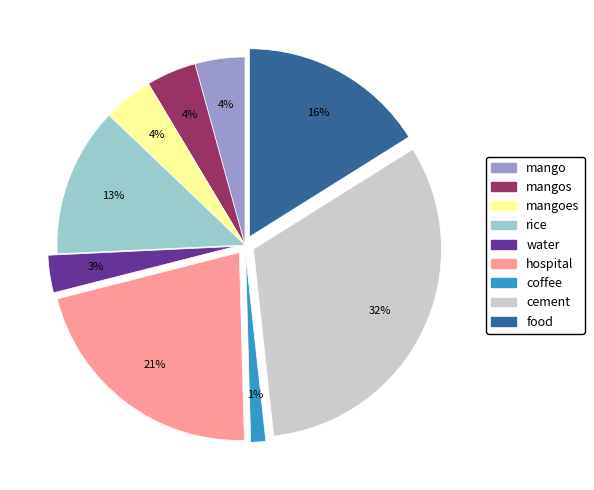

Does any single category account for the majority?

No